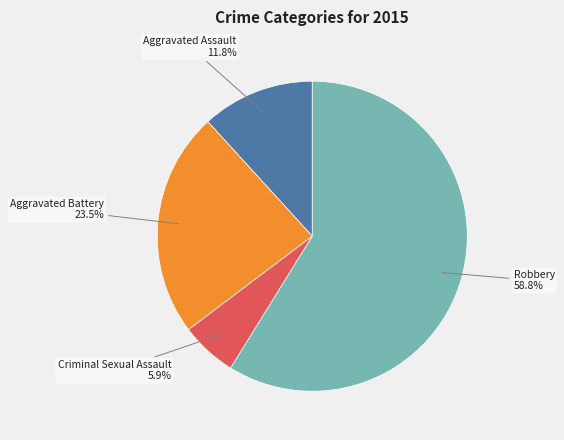

Which slice is the smallest?

Criminal Sexual Assault